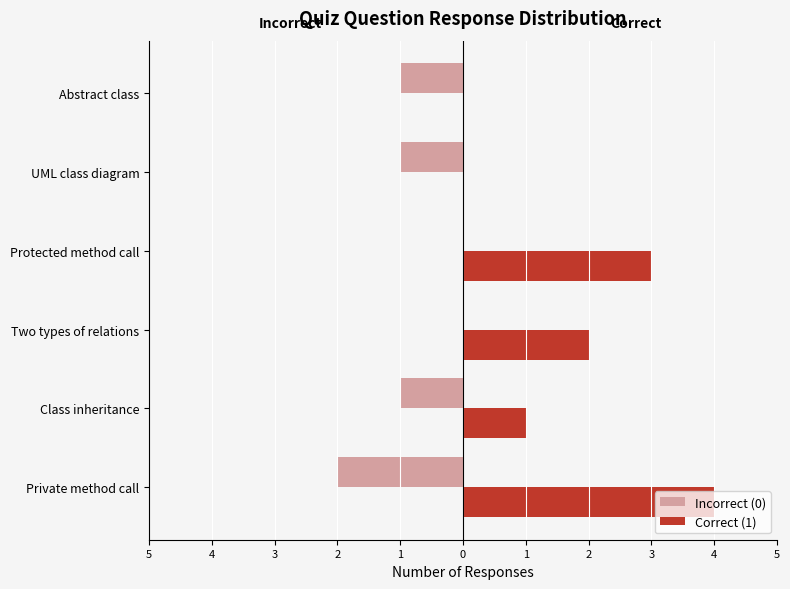

What are all the series names shown in the legend?

Incorrect (0), Correct (1)